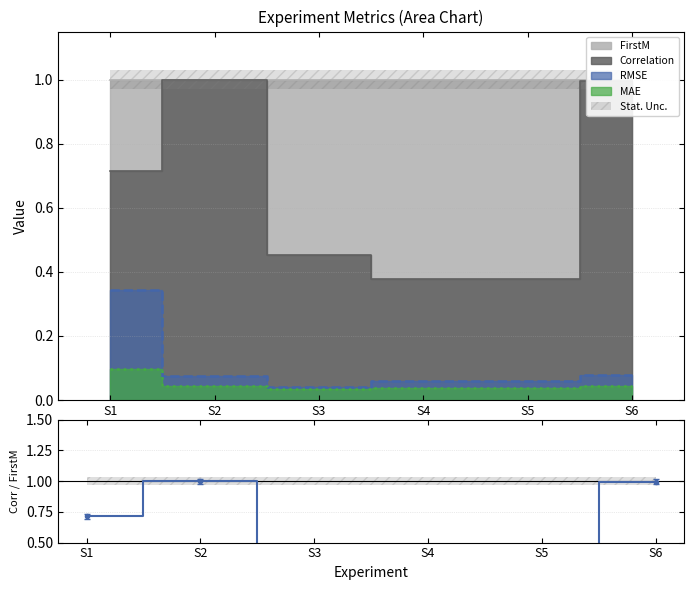

What is the greatest value displayed?

1.0